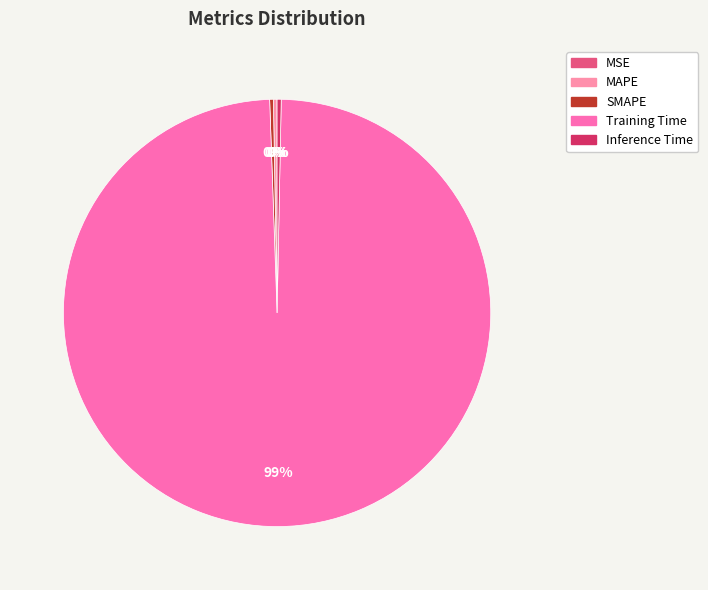

Count the number of slices in the pie.

5